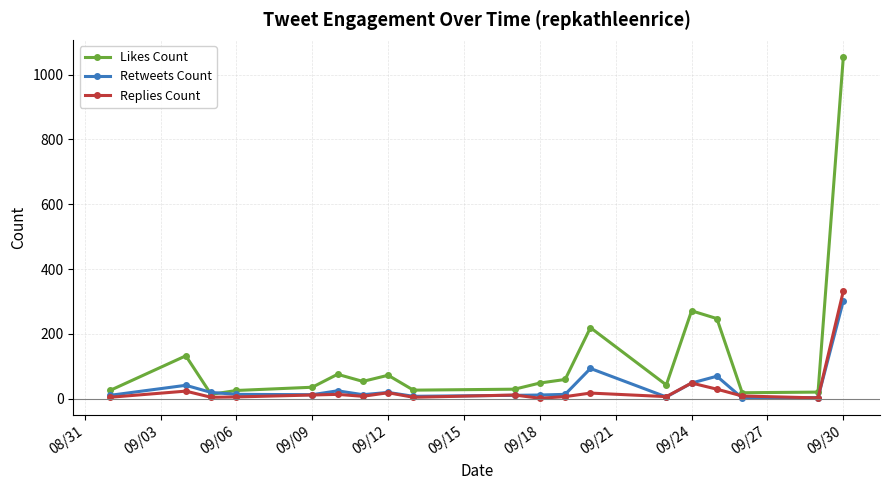

Which series has the widest spread of values?

Likes Count